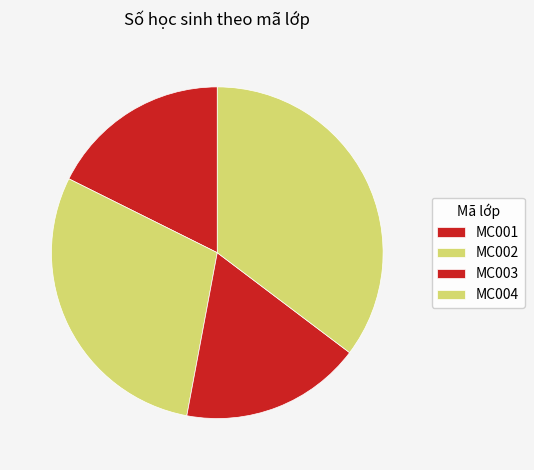

Does any single category account for the majority?

No